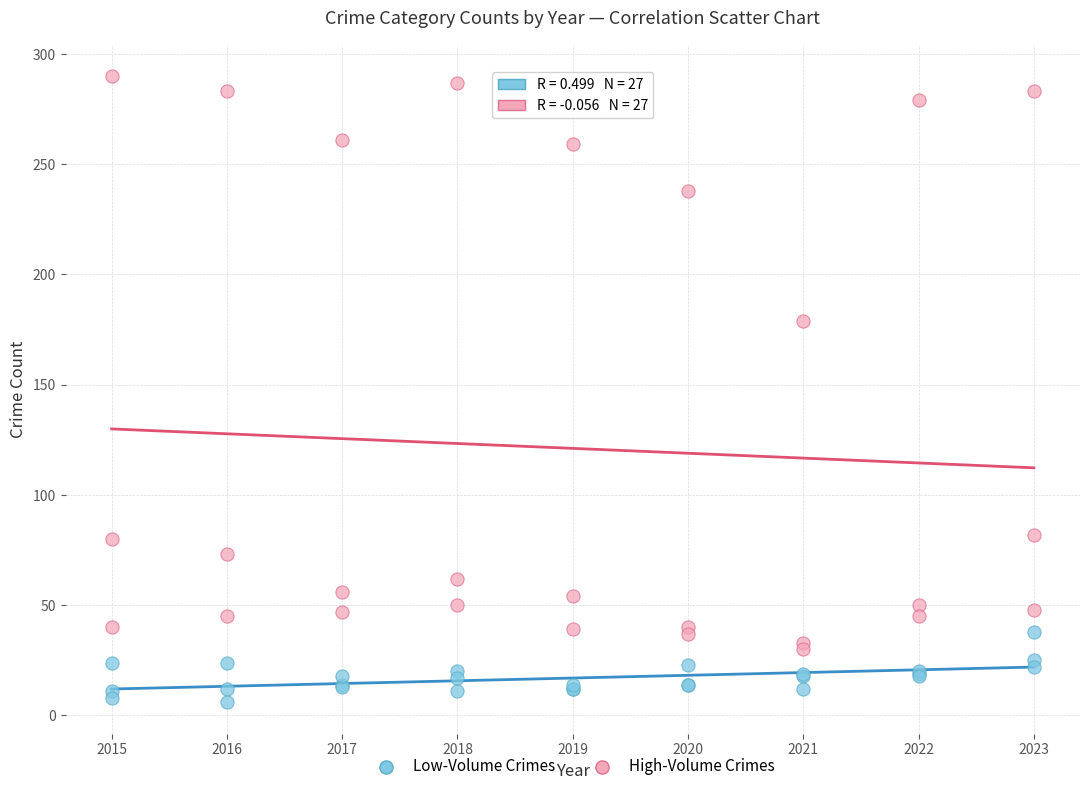

Across all series, what Y value is closest to 148?

179